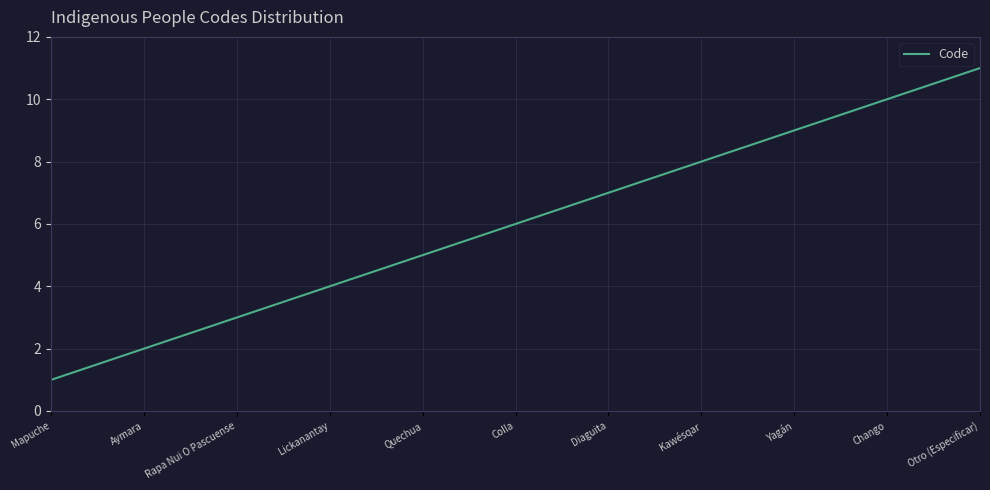

Is this an area chart (filled region under the line)?

No